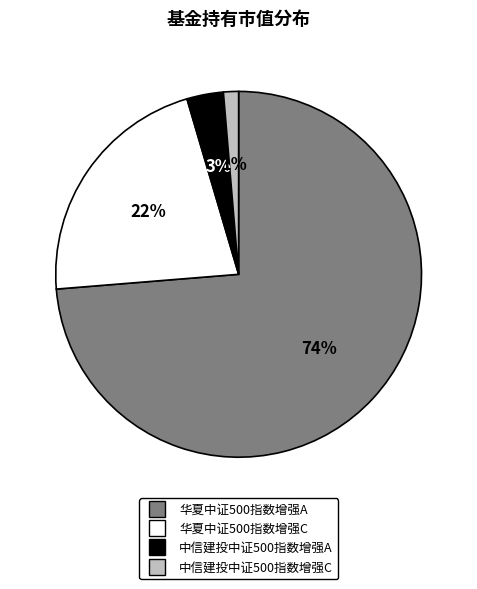

Which has a higher value, 华夏中证500指数增强C or 中信建投中证500指数增强A?

华夏中证500指数增强C